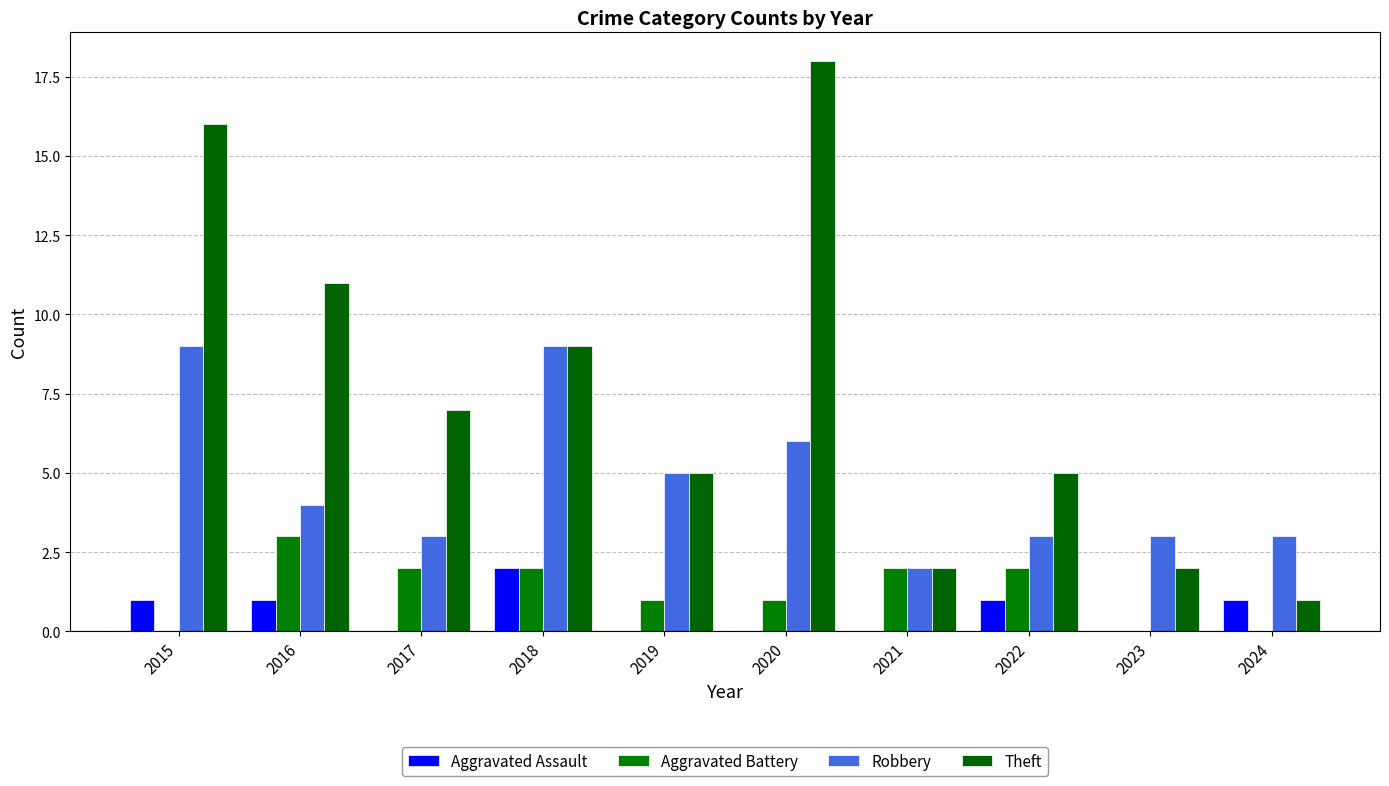

At which label is Aggravated Battery closest to 1?

2019